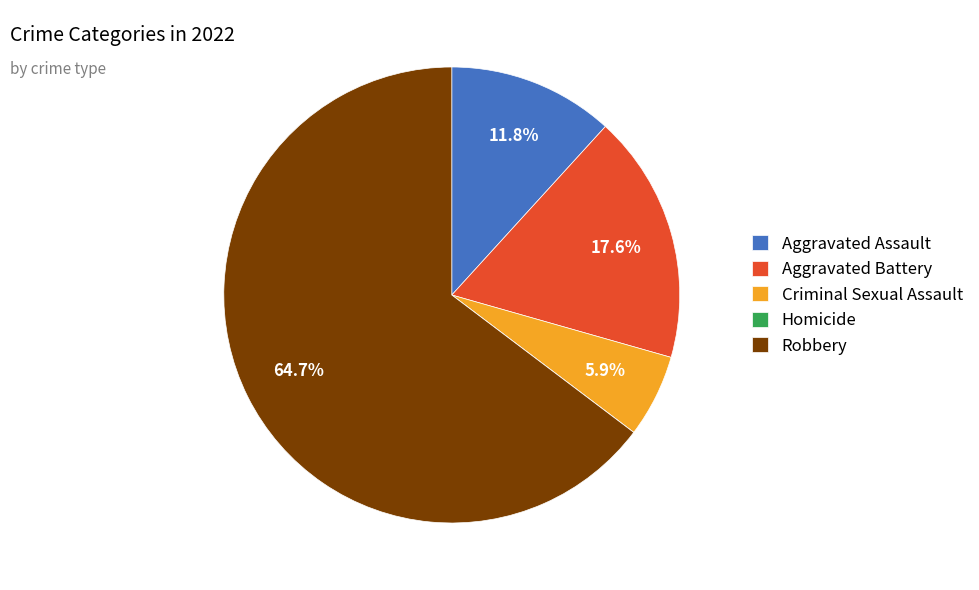

Between Robbery and Criminal Sexual Assault, which is larger?

Robbery